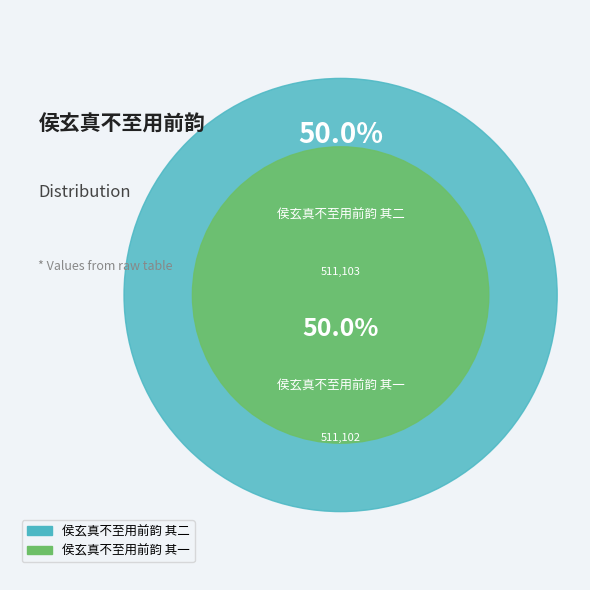

How many slices are in this pie chart?

2